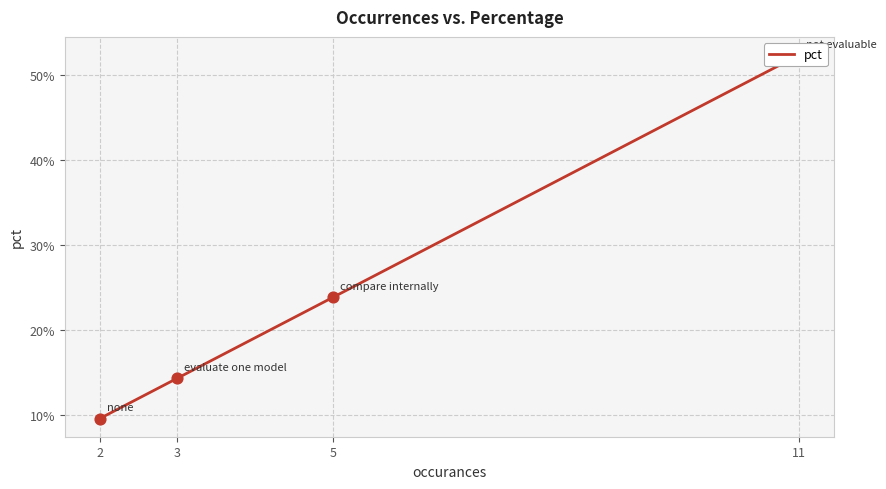

What is the change in value from 11 to 5?

-0.3